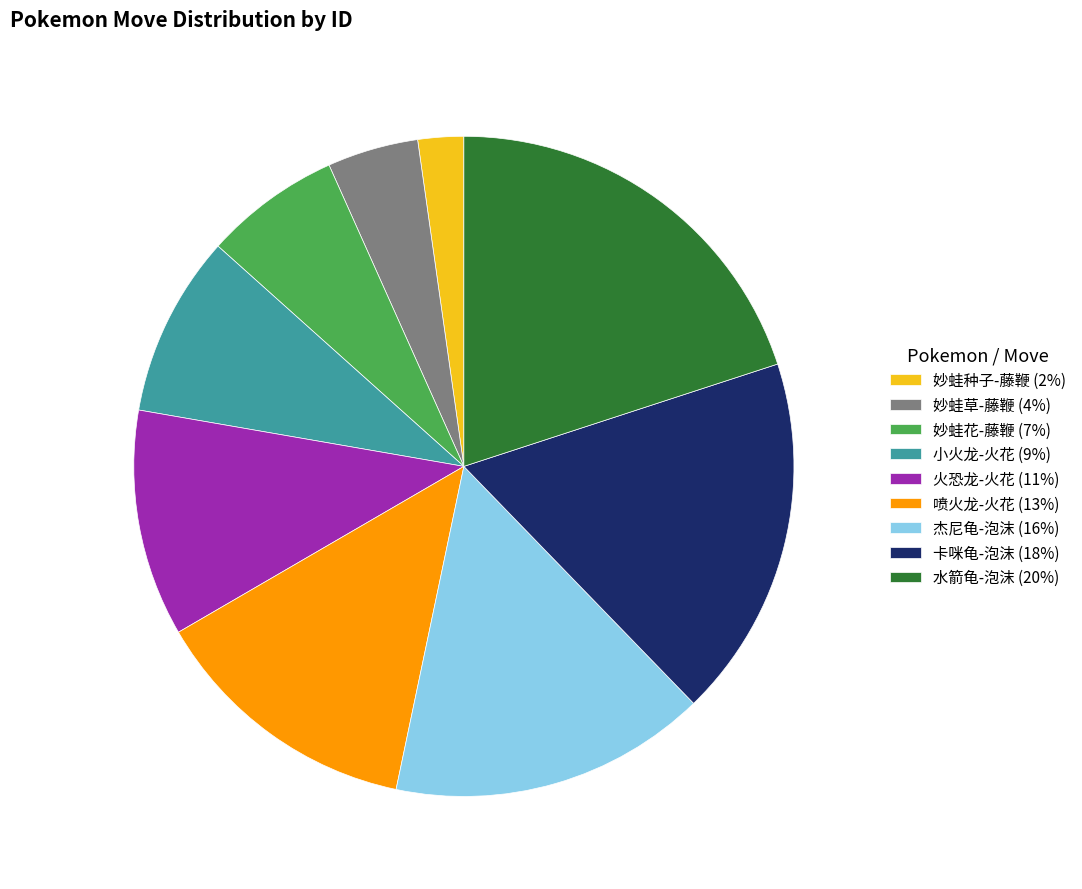

Do 水箭龟-泡沫 (20%) and 小火龙-火花 (9%) together represent more than half of the pie?

No